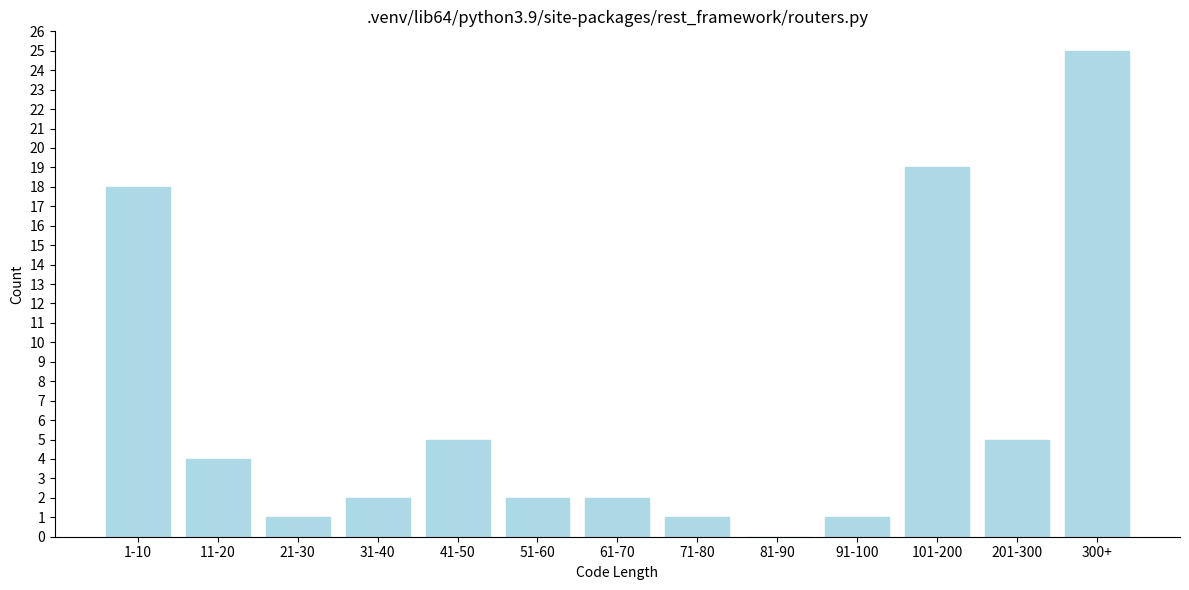

Reading left to right, transcribe all the data shown in this chart.

1-10=18	11-20=4	21-30=1	31-40=2	41-50=5	51-60=2	61-70=2	71-80=1	81-90=0	91-100=1	101-200=19	201-300=5	300+=25